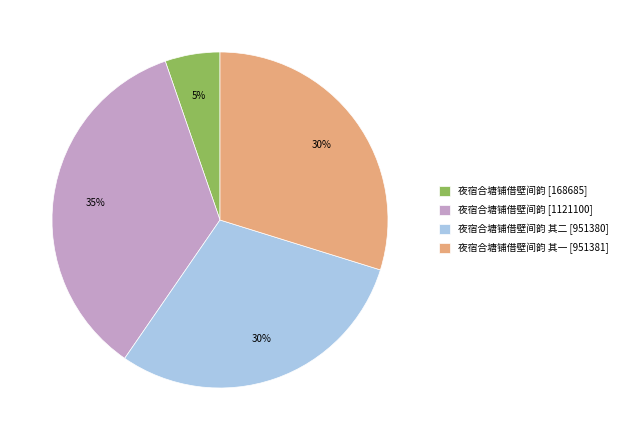

Count the number of slices in the pie.

4